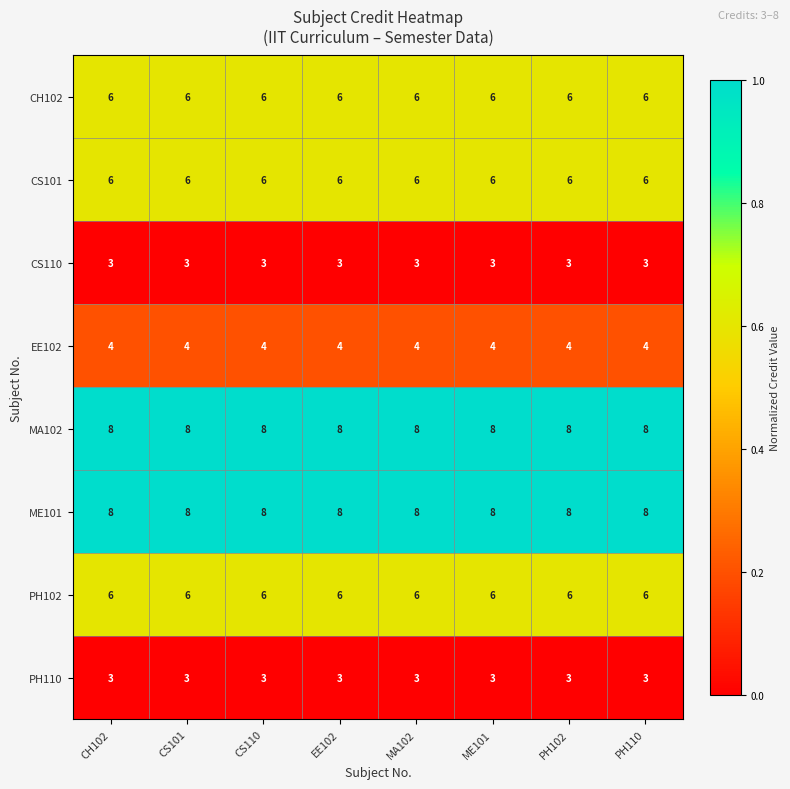

What is the difference between the highest and lowest values at MA102?

5